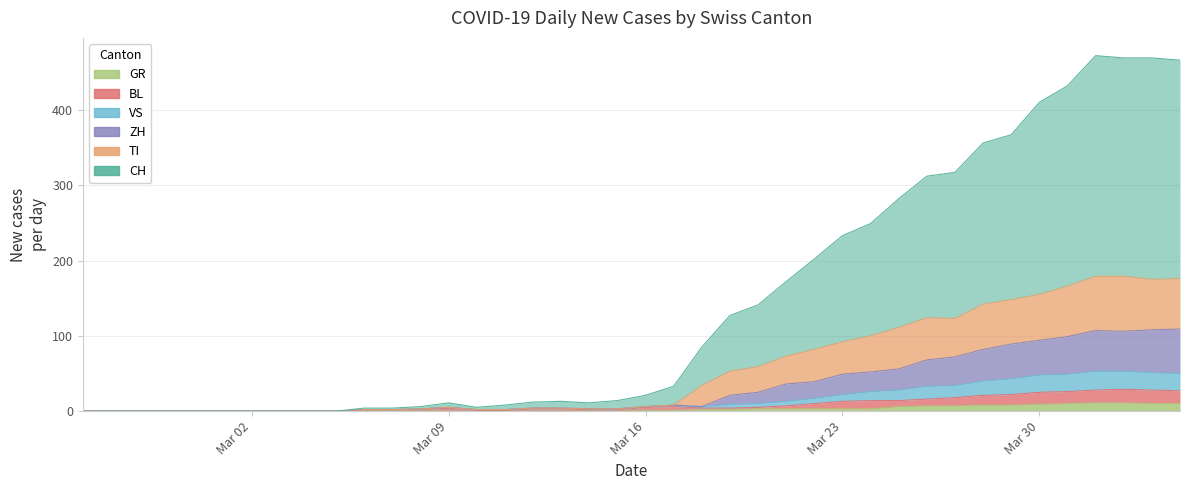

At how many categories does at least one series exceed 360?

7